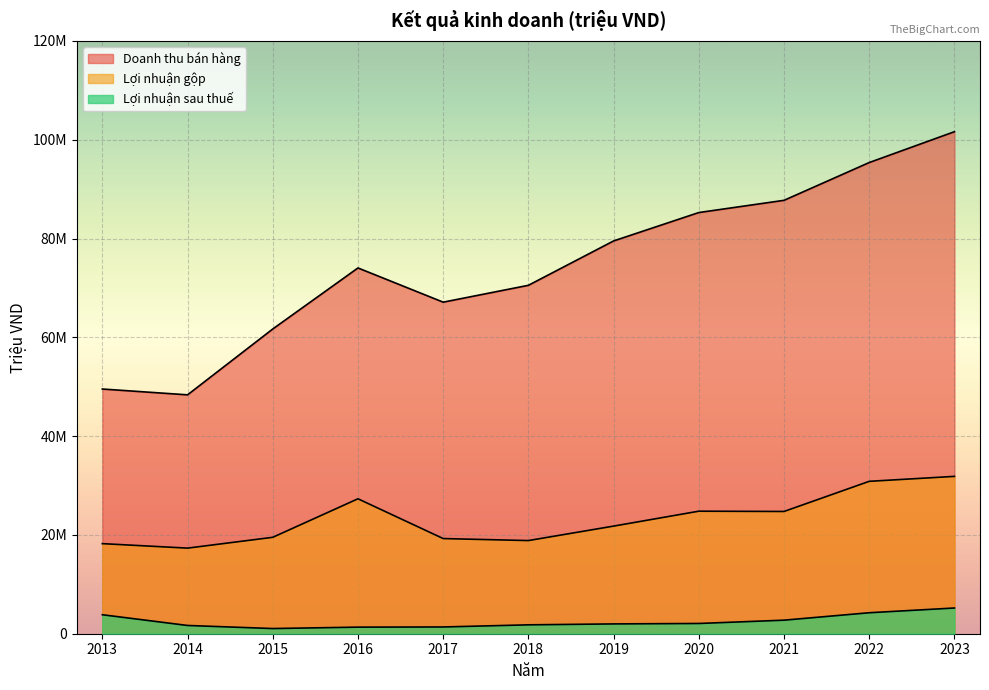

What is the total value across all series at 2017?

87754459